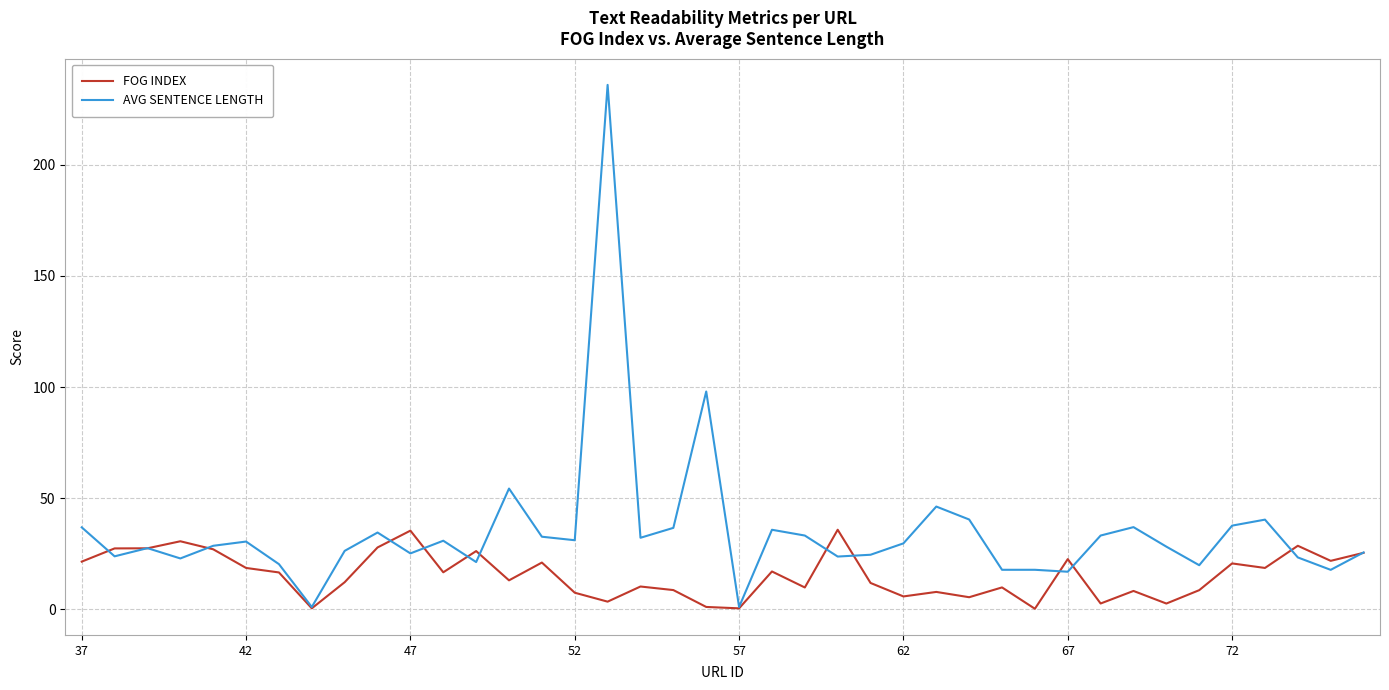

Which series has the widest spread of values?

AVG SENTENCE LENGTH